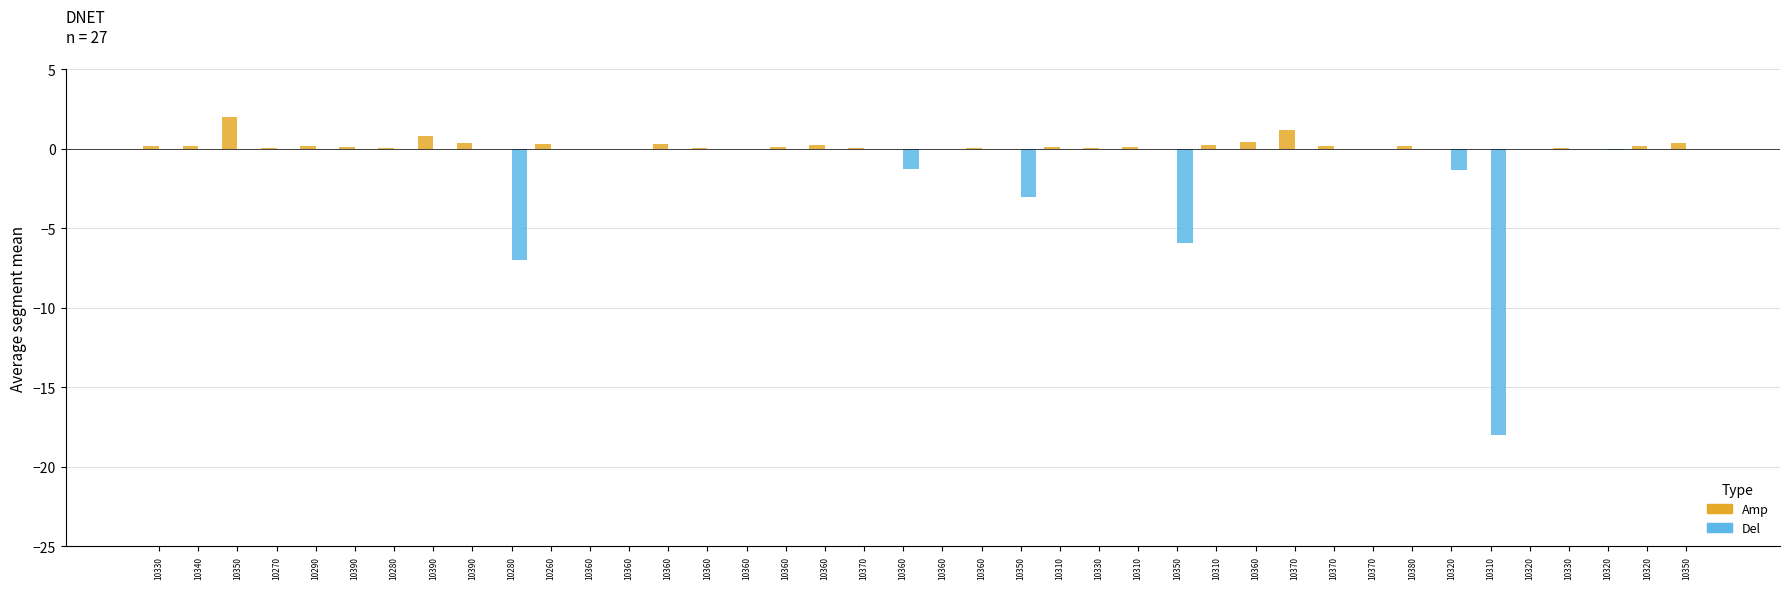

What are all the series names shown in the legend?

Amp, Del